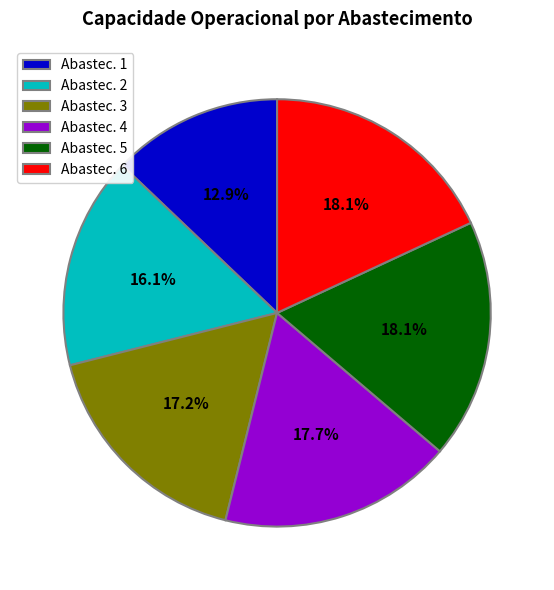

How many slices are in this pie chart?

6